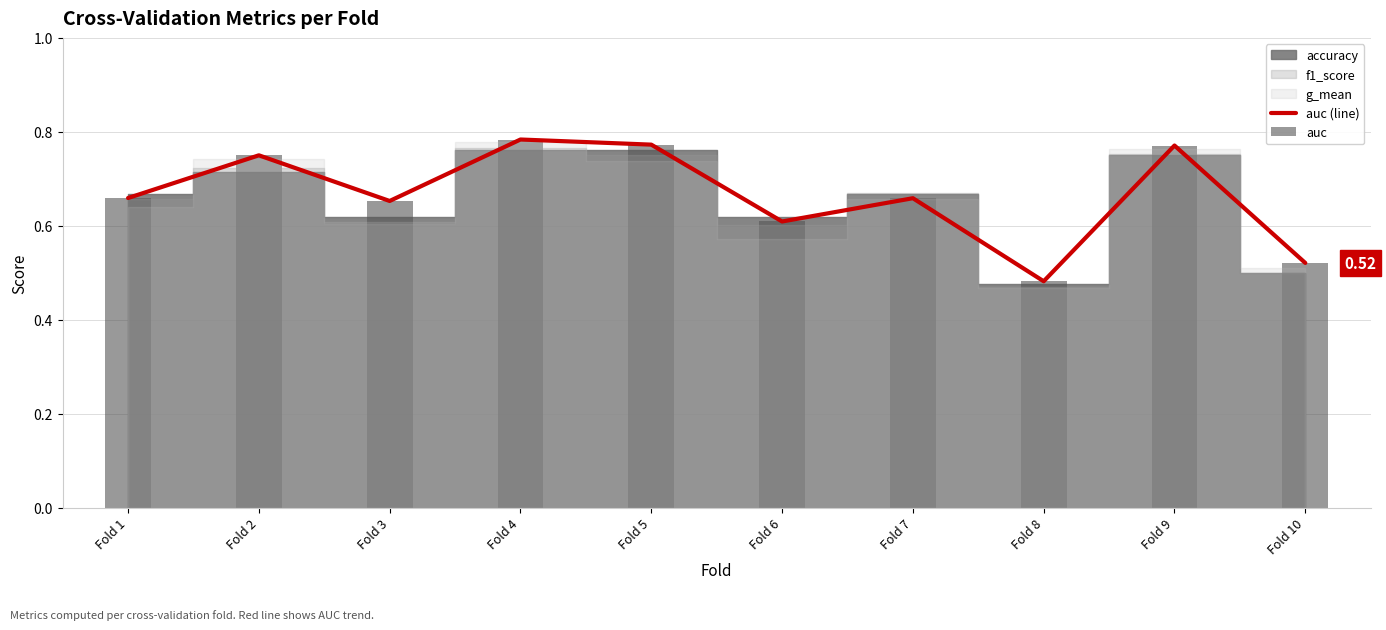

What is the sum of the auc values at Fold 3 and Fold 10?

1.2